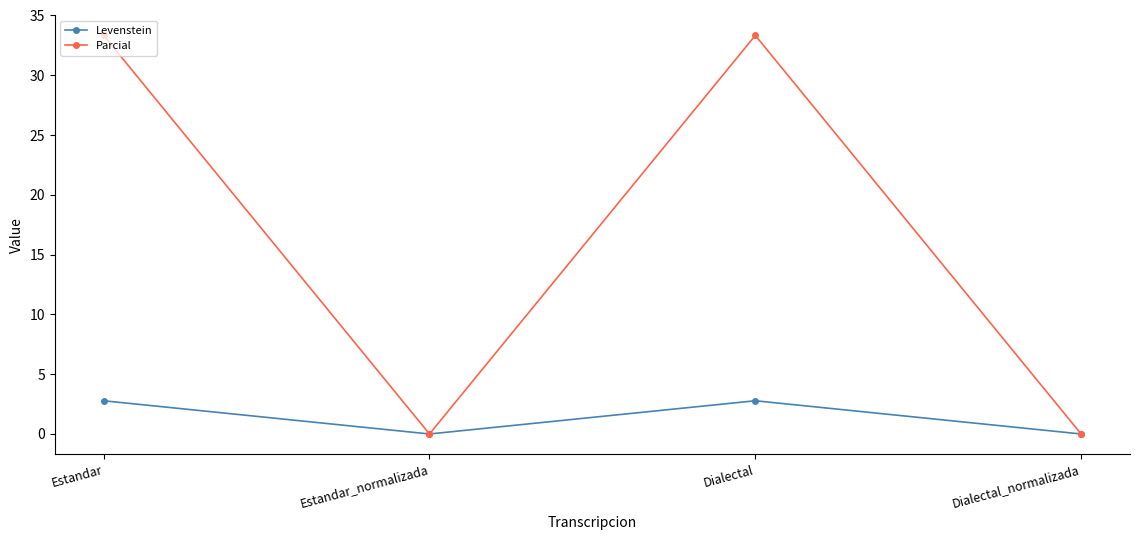

The value of Parcial at Dialectal_normalizada is 0.0. True or false?

True